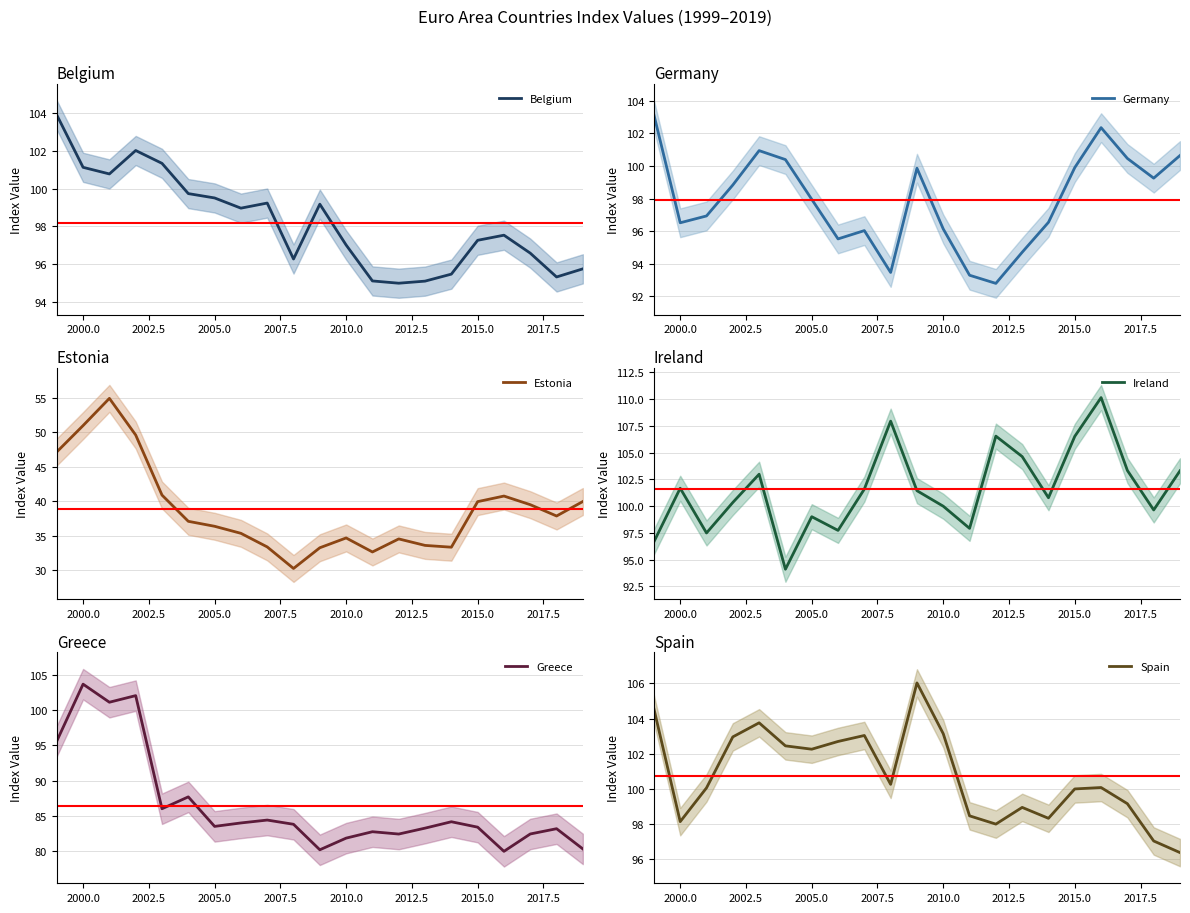

At which label does Greece reach its peak?

2000.0